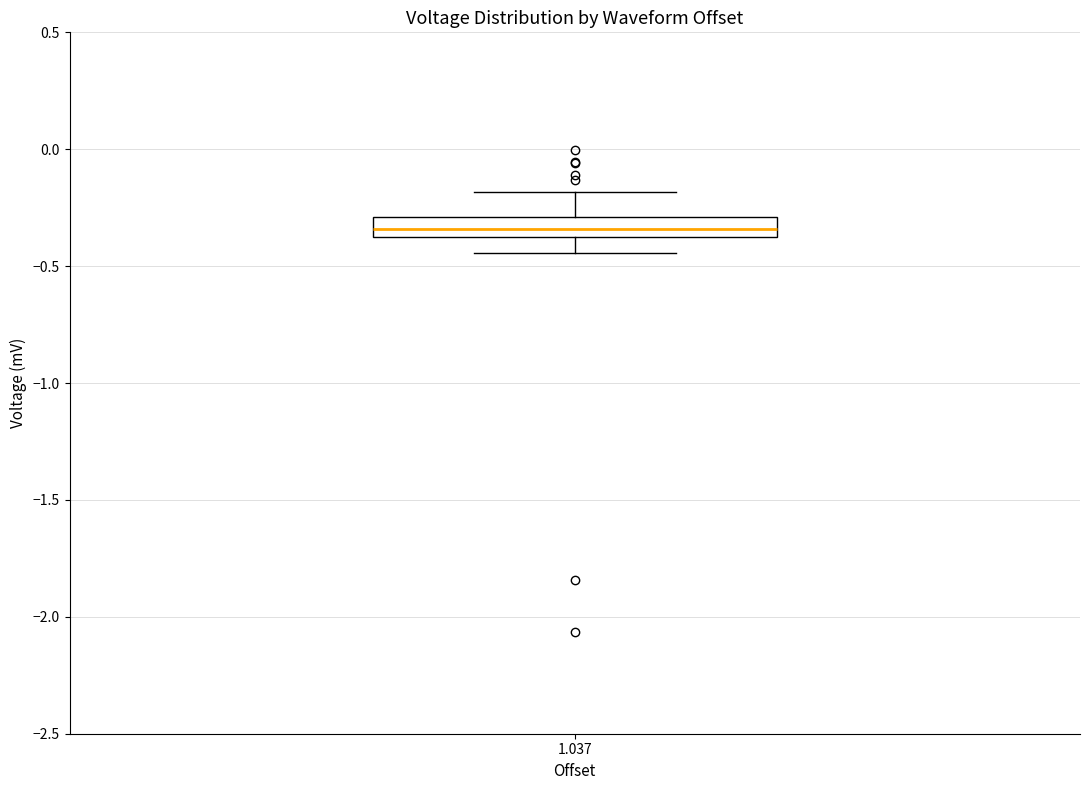

Read this box plot against the y-axis: the position of the median line, the range covered by the box, and the ends of both whiskers. The values are not printed on the chart, so give them approximately, as read against the axis.

median -0.35, box -0.40 to -0.30, whiskers -0.45 to -0.20